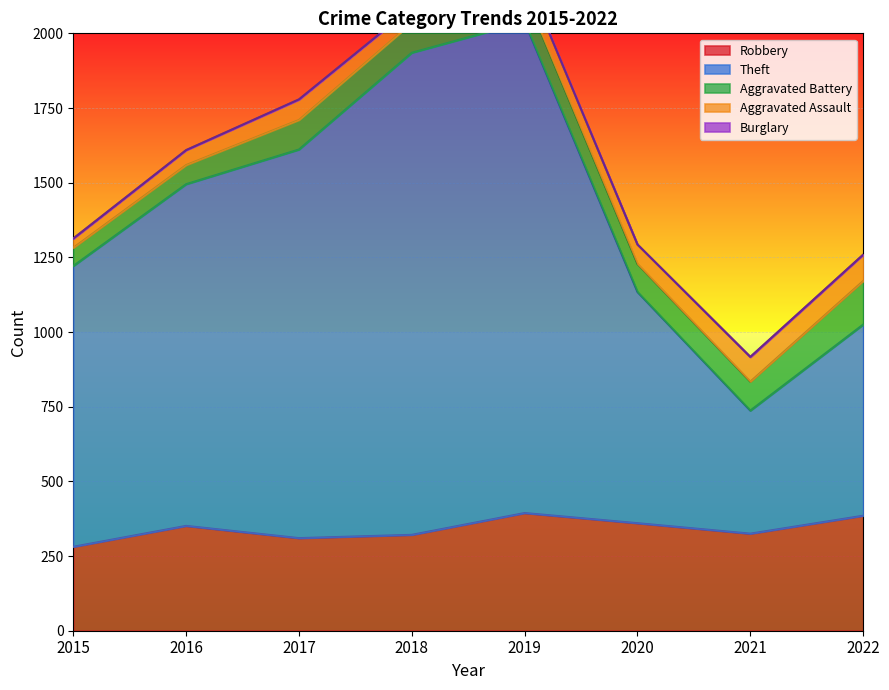

What is the spread (max minus min) of values at 2022?

640